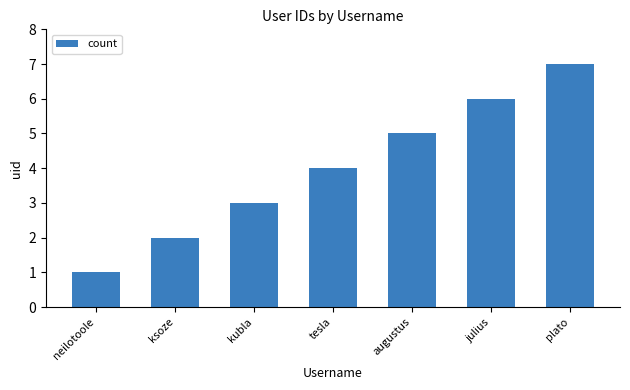

Is it true that the value at kubla is 5?

False